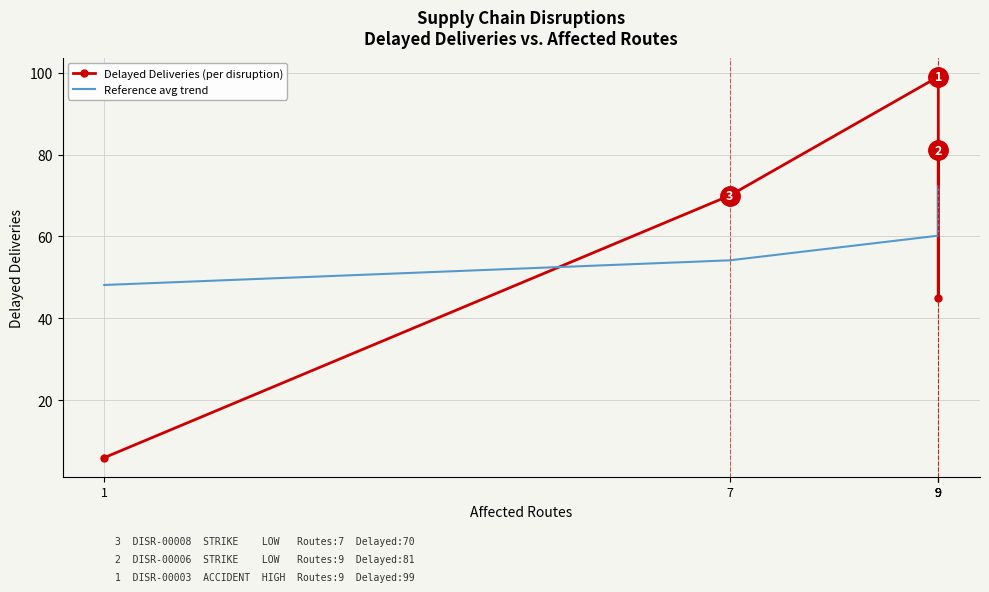

What is the lowest value of the Reference avg trend series?

48.2